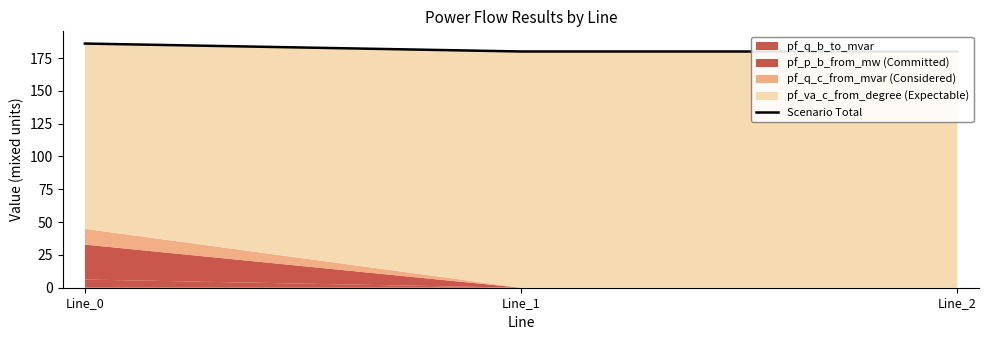

Does the chart display data point markers on the line(s)?

No